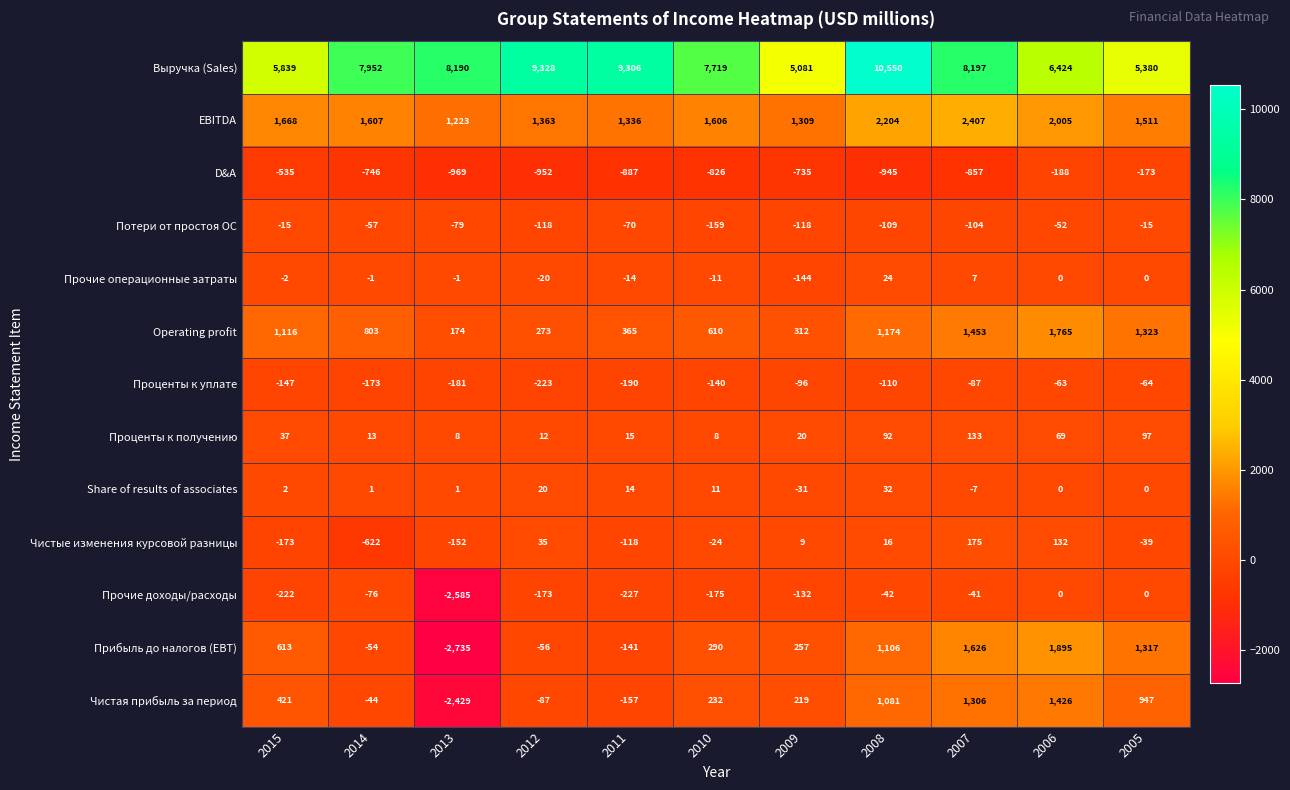

Rank the series at 2014 from lowest to highest value.

D&A, Чистые изменения курсовой разницы, Проценты к уплате, Прочие доходы/расходы, Потери от простоя ОС, Прибыль до налогов (EBT), Чистая прибыль за период, Прочие операционные затраты, Share of results of associates, Проценты к получению, Operating profit, EBITDA, Выручка (Sales)